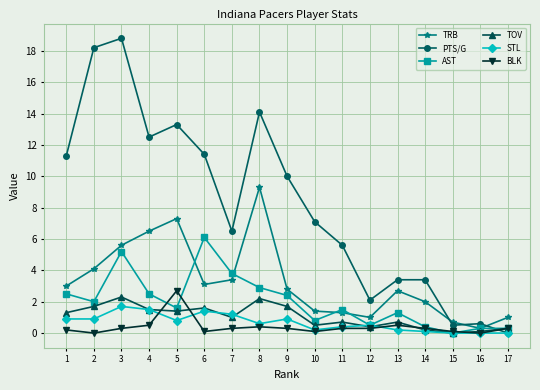

How many lines are shown in the chart?

6